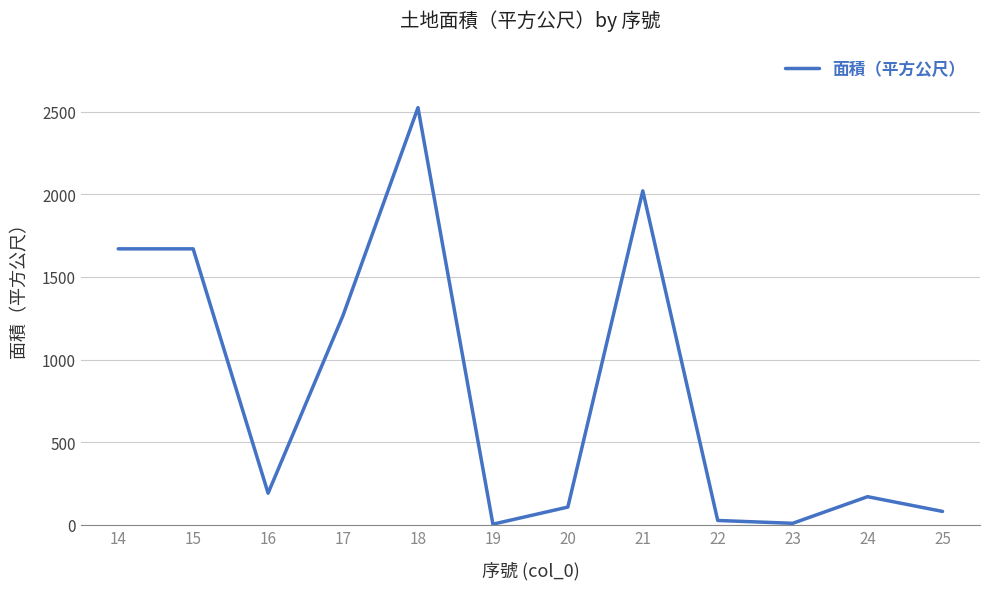

Where is the data nearest to the value 1264?

17